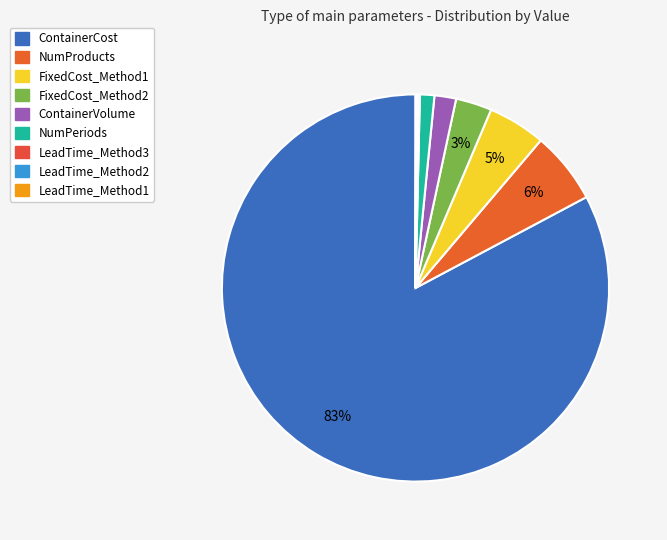

To the nearest percent, what is the difference between the ContainerVolume and ContainerCost slice percentages?

81%